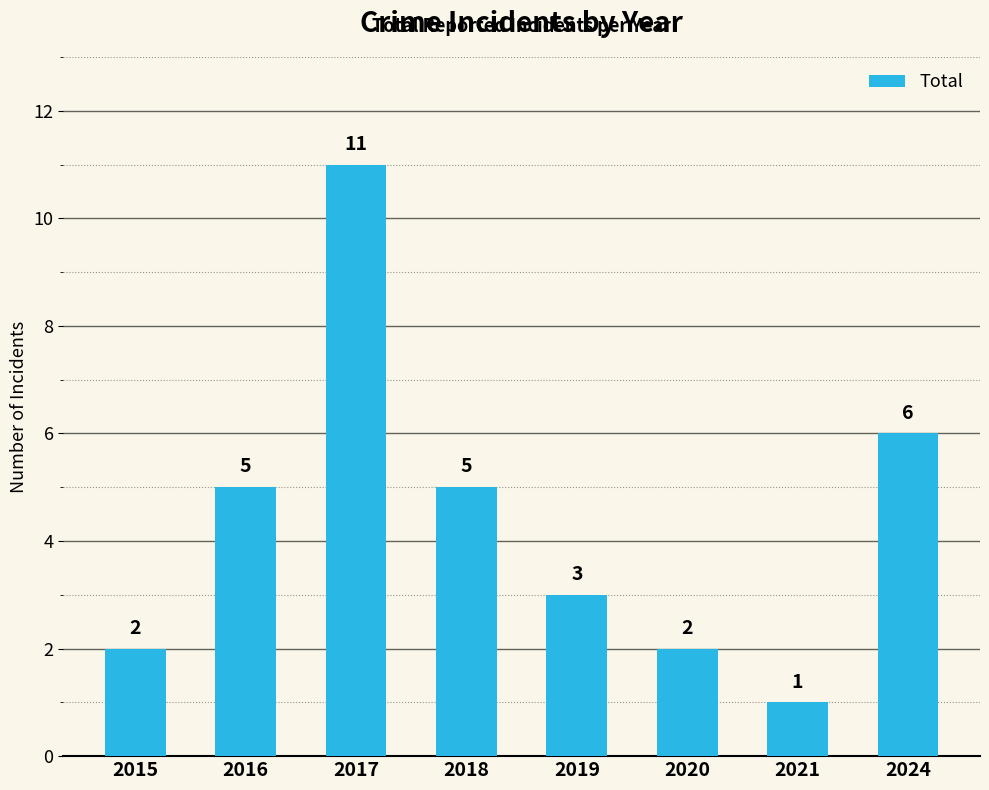

What is the value of the 3rd bar from the left?

11